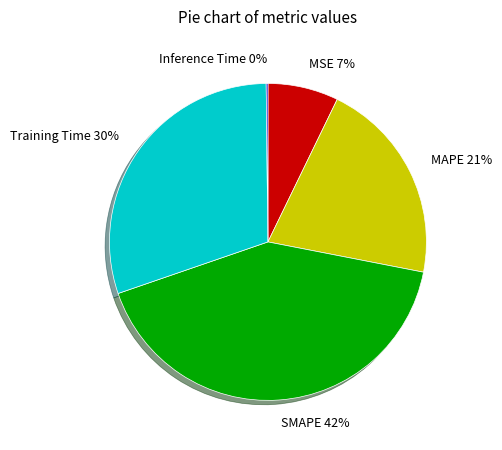

True or false: Training Time accounts for 30% of the total.

True